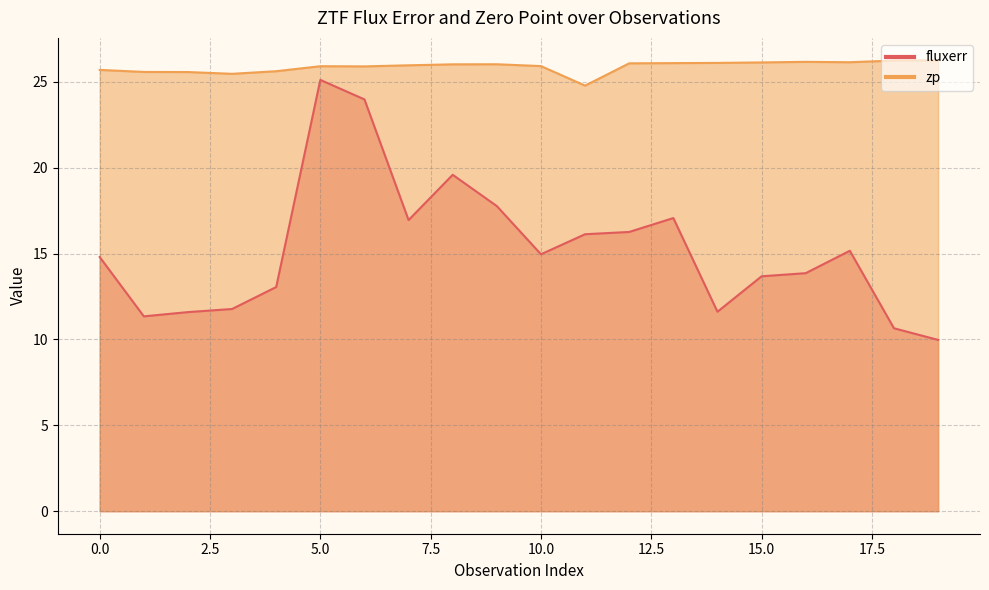

What is the difference between the maximum and minimum values in the fluxerr series?

15.1